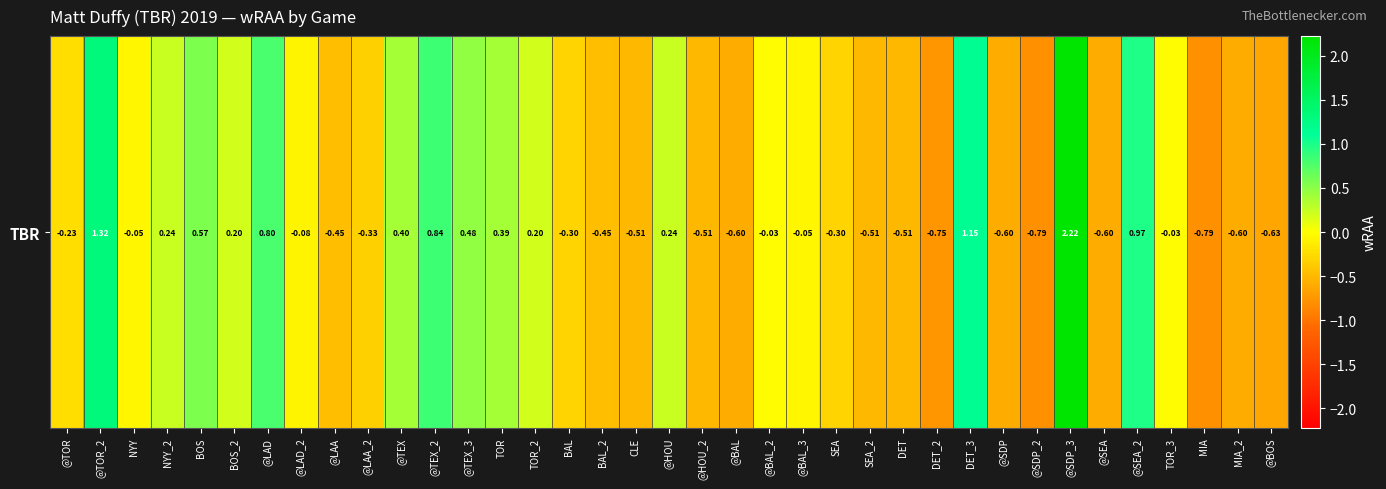

Reading left to right, transcribe all the data shown in this chart.

-0.2	1.3	-0.1	0.2	0.6	0.2	0.8	-0.1	-0.5	-0.3	0.4	0.8	0.5	0.4	0.2	-0.3	-0.5	-0.5	0.2	-0.5	-0.6	-0.0	-0.1	-0.3	-0.5	-0.5	-0.8	1.1	-0.6	-0.8	2.2	-0.6	1.0	-0.0	-0.8	-0.6	-0.6